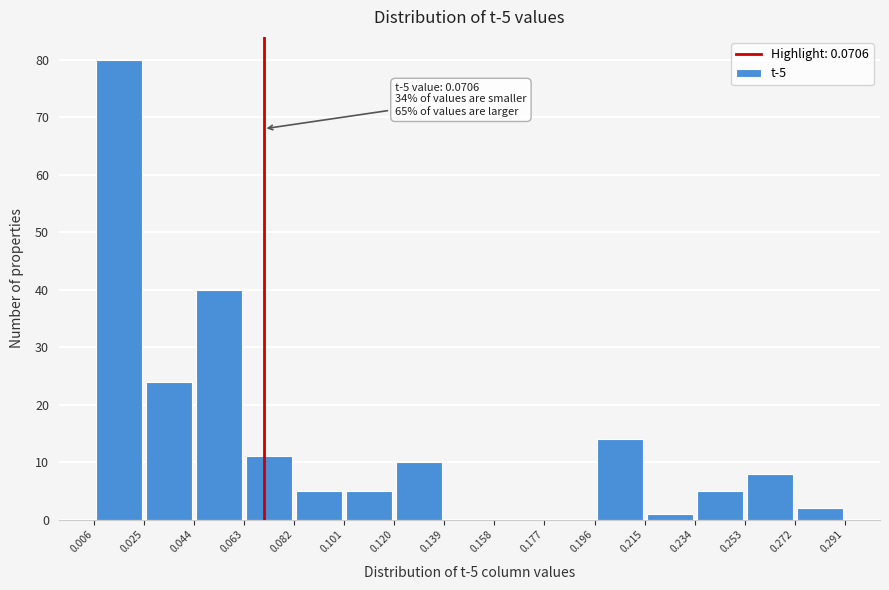

Over which range of the x-axis is the bar tallest?

0.006 to 0.025